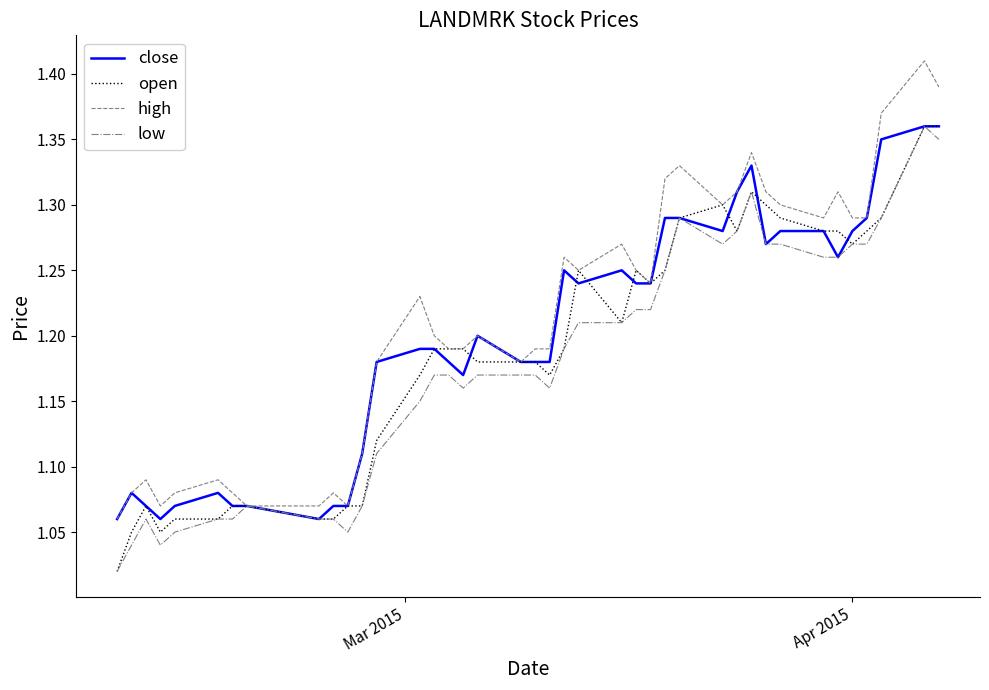

What is the maximum value shown in the chart?

1.4